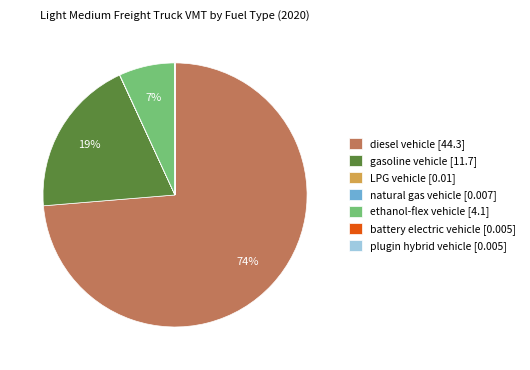

To the nearest percent, what percentage of the pie is diesel vehicle?

74%